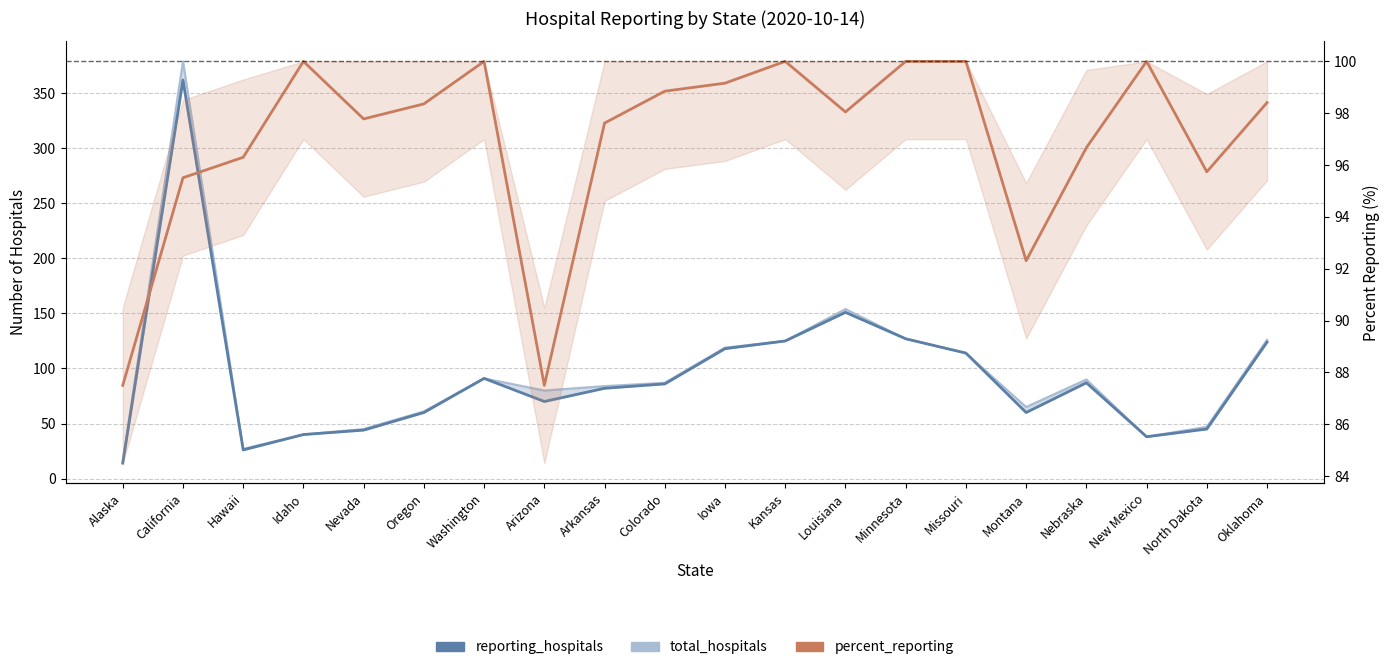

List the series in order of their peak value, highest first.

total_hospitals, reporting_hospitals, percent_reporting